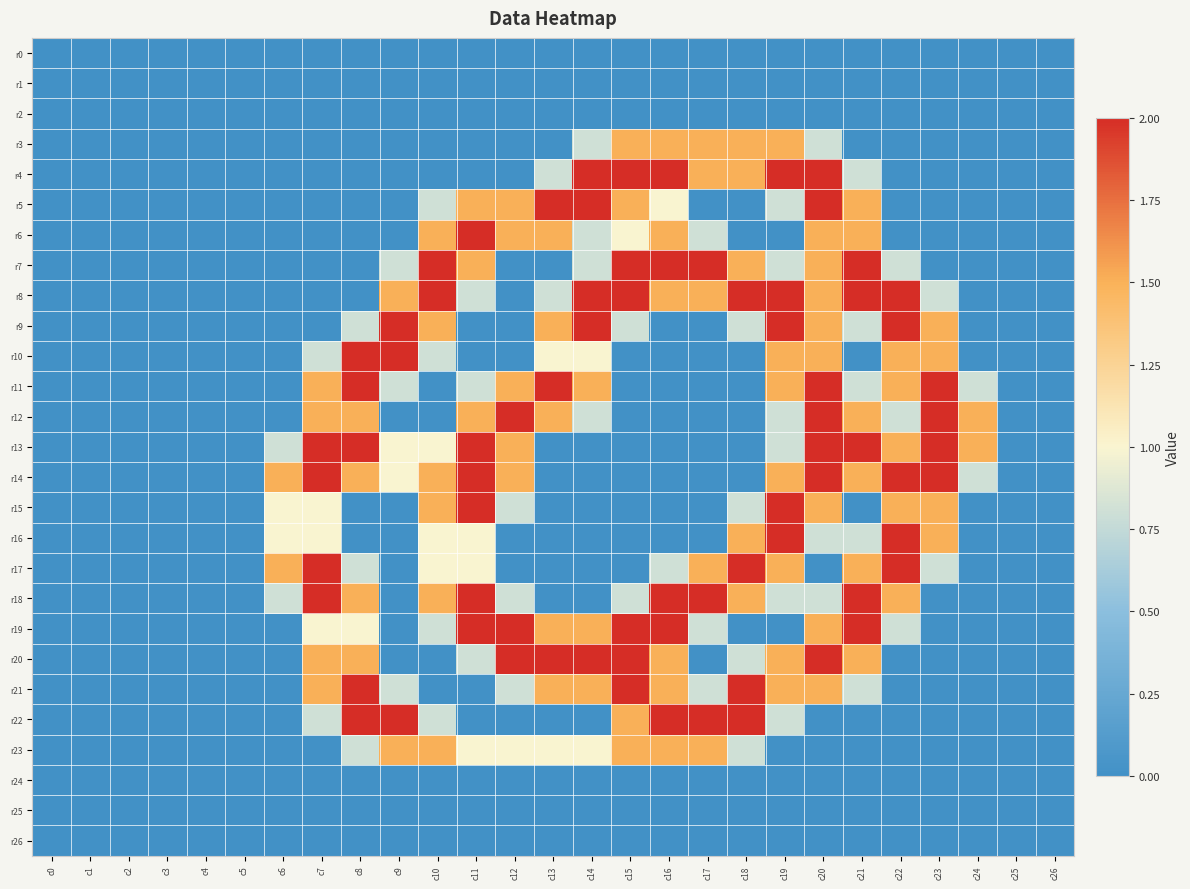

Reading right to left, what are all the values shown in this chart?

r0: c26=0.0	c25=0.0	c24=0.0	c23=0.0	c22=0.0	c21=0.0	c20=0.0	c19=0.0	c18=0.0	c17=0.0	c16=0.0	c15=0.0	c14=0.0	c13=0.0	c12=0.0	c11=0.0	c10=0.0	c9=0.0	c8=0.0	c7=0.0	c6=0.0	c5=0.0	c4=0.0	c3=0.0	c2=0.0	c1=0.0	c0=0.0
r1: c26=0.0	c25=0.0	c24=0.0	c23=0.0	c22=0.0	c21=0.0	c20=0.0	c19=0.0	c18=0.0	c17=0.0	c16=0.0	c15=0.0	c14=0.0	c13=0.0	c12=0.0	c11=0.0	c10=0.0	c9=0.0	c8=0.0	c7=0.0	c6=0.0	c5=0.0	c4=0.0	c3=0.0	c2=0.0	c1=0.0	c0=0.0
r2: c26=0.0	c25=0.0	c24=0.0	c23=0.0	c22=0.0	c21=0.0	c20=0.0	c19=0.0	c18=0.0	c17=0.0	c16=0.0	c15=0.0	c14=0.0	c13=0.0	c12=0.0	c11=0.0	c10=0.0	c9=0.0	c8=0.0	c7=0.0	c6=0.0	c5=0.0	c4=0.0	c3=0.0	c2=0.0	c1=0.0	c0=0.0
r3: c26=0.0	c25=0.0	c24=0.0	c23=0.0	c22=0.0	c21=0.0	c20=0.8	c19=1.5	c18=1.5	c17=1.5	c16=1.5	c15=1.5	c14=0.8	c13=0.0	c12=0.0	c11=0.0	c10=0.0	c9=0.0	c8=0.0	c7=0.0	c6=0.0	c5=0.0	c4=0.0	c3=0.0	c2=0.0	c1=0.0	c0=0.0
r4: c26=0.0	c25=0.0	c24=0.0	c23=0.0	c22=0.0	c21=0.8	c20=2.0	c19=2.0	c18=1.5	c17=1.5	c16=2.0	c15=2.0	c14=2.0	c13=0.8	c12=0.0	c11=0.0	c10=0.0	c9=0.0	c8=0.0	c7=0.0	c6=0.0	c5=0.0	c4=0.0	c3=0.0	c2=0.0	c1=0.0	c0=0.0
r5: c26=0.0	c25=0.0	c24=0.0	c23=0.0	c22=0.0	c21=1.5	c20=2.0	c19=0.8	c18=0.0	c17=0.0	c16=1.0	c15=1.5	c14=2.0	c13=2.0	c12=1.5	c11=1.5	c10=0.8	c9=0.0	c8=0.0	c7=0.0	c6=0.0	c5=0.0	c4=0.0	c3=0.0	c2=0.0	c1=0.0	c0=0.0
r6: c26=0.0	c25=0.0	c24=0.0	c23=0.0	c22=0.0	c21=1.5	c20=1.5	c19=0.0	c18=0.0	c17=0.8	c16=1.5	c15=1.0	c14=0.8	c13=1.5	c12=1.5	c11=2.0	c10=1.5	c9=0.0	c8=0.0	c7=0.0	c6=0.0	c5=0.0	c4=0.0	c3=0.0	c2=0.0	c1=0.0	c0=0.0
r7: c26=0.0	c25=0.0	c24=0.0	c23=0.0	c22=0.8	c21=2.0	c20=1.5	c19=0.8	c18=1.5	c17=2.0	c16=2.0	c15=2.0	c14=0.8	c13=0.0	c12=0.0	c11=1.5	c10=2.0	c9=0.8	c8=0.0	c7=0.0	c6=0.0	c5=0.0	c4=0.0	c3=0.0	c2=0.0	c1=0.0	c0=0.0
r8: c26=0.0	c25=0.0	c24=0.0	c23=0.8	c22=2.0	c21=2.0	c20=1.5	c19=2.0	c18=2.0	c17=1.5	c16=1.5	c15=2.0	c14=2.0	c13=0.8	c12=0.0	c11=0.8	c10=2.0	c9=1.5	c8=0.0	c7=0.0	c6=0.0	c5=0.0	c4=0.0	c3=0.0	c2=0.0	c1=0.0	c0=0.0
r9: c26=0.0	c25=0.0	c24=0.0	c23=1.5	c22=2.0	c21=0.8	c20=1.5	c19=2.0	c18=0.8	c17=0.0	c16=0.0	c15=0.8	c14=2.0	c13=1.5	c12=0.0	c11=0.0	c10=1.5	c9=2.0	c8=0.8	c7=0.0	c6=0.0	c5=0.0	c4=0.0	c3=0.0	c2=0.0	c1=0.0	c0=0.0
r10: c26=0.0	c25=0.0	c24=0.0	c23=1.5	c22=1.5	c21=0.0	c20=1.5	c19=1.5	c18=0.0	c17=0.0	c16=0.0	c15=0.0	c14=1.0	c13=1.0	c12=0.0	c11=0.0	c10=0.8	c9=2.0	c8=2.0	c7=0.8	c6=0.0	c5=0.0	c4=0.0	c3=0.0	c2=0.0	c1=0.0	c0=0.0
r11: c26=0.0	c25=0.0	c24=0.8	c23=2.0	c22=1.5	c21=0.8	c20=2.0	c19=1.5	c18=0.0	c17=0.0	c16=0.0	c15=0.0	c14=1.5	c13=2.0	c12=1.5	c11=0.8	c10=0.0	c9=0.8	c8=2.0	c7=1.5	c6=0.0	c5=0.0	c4=0.0	c3=0.0	c2=0.0	c1=0.0	c0=0.0
r12: c26=0.0	c25=0.0	c24=1.5	c23=2.0	c22=0.8	c21=1.5	c20=2.0	c19=0.8	c18=0.0	c17=0.0	c16=0.0	c15=0.0	c14=0.8	c13=1.5	c12=2.0	c11=1.5	c10=0.0	c9=0.0	c8=1.5	c7=1.5	c6=0.0	c5=0.0	c4=0.0	c3=0.0	c2=0.0	c1=0.0	c0=0.0
r13: c26=0.0	c25=0.0	c24=1.5	c23=2.0	c22=1.5	c21=2.0	c20=2.0	c19=0.8	c18=0.0	c17=0.0	c16=0.0	c15=0.0	c14=0.0	c13=0.0	c12=1.5	c11=2.0	c10=1.0	c9=1.0	c8=2.0	c7=2.0	c6=0.8	c5=0.0	c4=0.0	c3=0.0	c2=0.0	c1=0.0	c0=0.0
r14: c26=0.0	c25=0.0	c24=0.8	c23=2.0	c22=2.0	c21=1.5	c20=2.0	c19=1.5	c18=0.0	c17=0.0	c16=0.0	c15=0.0	c14=0.0	c13=0.0	c12=1.5	c11=2.0	c10=1.5	c9=1.0	c8=1.5	c7=2.0	c6=1.5	c5=0.0	c4=0.0	c3=0.0	c2=0.0	c1=0.0	c0=0.0
r15: c26=0.0	c25=0.0	c24=0.0	c23=1.5	c22=1.5	c21=0.0	c20=1.5	c19=2.0	c18=0.8	c17=0.0	c16=0.0	c15=0.0	c14=0.0	c13=0.0	c12=0.8	c11=2.0	c10=1.5	c9=0.0	c8=0.0	c7=1.0	c6=1.0	c5=0.0	c4=0.0	c3=0.0	c2=0.0	c1=0.0	c0=0.0
r16: c26=0.0	c25=0.0	c24=0.0	c23=1.5	c22=2.0	c21=0.8	c20=0.8	c19=2.0	c18=1.5	c17=0.0	c16=0.0	c15=0.0	c14=0.0	c13=0.0	c12=0.0	c11=1.0	c10=1.0	c9=0.0	c8=0.0	c7=1.0	c6=1.0	c5=0.0	c4=0.0	c3=0.0	c2=0.0	c1=0.0	c0=0.0
r17: c26=0.0	c25=0.0	c24=0.0	c23=0.8	c22=2.0	c21=1.5	c20=0.0	c19=1.5	c18=2.0	c17=1.5	c16=0.8	c15=0.0	c14=0.0	c13=0.0	c12=0.0	c11=1.0	c10=1.0	c9=0.0	c8=0.8	c7=2.0	c6=1.5	c5=0.0	c4=0.0	c3=0.0	c2=0.0	c1=0.0	c0=0.0
r18: c26=0.0	c25=0.0	c24=0.0	c23=0.0	c22=1.5	c21=2.0	c20=0.8	c19=0.8	c18=1.5	c17=2.0	c16=2.0	c15=0.8	c14=0.0	c13=0.0	c12=0.8	c11=2.0	c10=1.5	c9=0.0	c8=1.5	c7=2.0	c6=0.8	c5=0.0	c4=0.0	c3=0.0	c2=0.0	c1=0.0	c0=0.0
r19: c26=0.0	c25=0.0	c24=0.0	c23=0.0	c22=0.8	c21=2.0	c20=1.5	c19=0.0	c18=0.0	c17=0.8	c16=2.0	c15=2.0	c14=1.5	c13=1.5	c12=2.0	c11=2.0	c10=0.8	c9=0.0	c8=1.0	c7=1.0	c6=0.0	c5=0.0	c4=0.0	c3=0.0	c2=0.0	c1=0.0	c0=0.0
r20: c26=0.0	c25=0.0	c24=0.0	c23=0.0	c22=0.0	c21=1.5	c20=2.0	c19=1.5	c18=0.8	c17=0.0	c16=1.5	c15=2.0	c14=2.0	c13=2.0	c12=2.0	c11=0.8	c10=0.0	c9=0.0	c8=1.5	c7=1.5	c6=0.0	c5=0.0	c4=0.0	c3=0.0	c2=0.0	c1=0.0	c0=0.0
r21: c26=0.0	c25=0.0	c24=0.0	c23=0.0	c22=0.0	c21=0.8	c20=1.5	c19=1.5	c18=2.0	c17=0.8	c16=1.5	c15=2.0	c14=1.5	c13=1.5	c12=0.8	c11=0.0	c10=0.0	c9=0.8	c8=2.0	c7=1.5	c6=0.0	c5=0.0	c4=0.0	c3=0.0	c2=0.0	c1=0.0	c0=0.0
r22: c26=0.0	c25=0.0	c24=0.0	c23=0.0	c22=0.0	c21=0.0	c20=0.0	c19=0.8	c18=2.0	c17=2.0	c16=2.0	c15=1.5	c14=0.0	c13=0.0	c12=0.0	c11=0.0	c10=0.8	c9=2.0	c8=2.0	c7=0.8	c6=0.0	c5=0.0	c4=0.0	c3=0.0	c2=0.0	c1=0.0	c0=0.0
r23: c26=0.0	c25=0.0	c24=0.0	c23=0.0	c22=0.0	c21=0.0	c20=0.0	c19=0.0	c18=0.8	c17=1.5	c16=1.5	c15=1.5	c14=1.0	c13=1.0	c12=1.0	c11=1.0	c10=1.5	c9=1.5	c8=0.8	c7=0.0	c6=0.0	c5=0.0	c4=0.0	c3=0.0	c2=0.0	c1=0.0	c0=0.0
r24: c26=0.0	c25=0.0	c24=0.0	c23=0.0	c22=0.0	c21=0.0	c20=0.0	c19=0.0	c18=0.0	c17=0.0	c16=0.0	c15=0.0	c14=0.0	c13=0.0	c12=0.0	c11=0.0	c10=0.0	c9=0.0	c8=0.0	c7=0.0	c6=0.0	c5=0.0	c4=0.0	c3=0.0	c2=0.0	c1=0.0	c0=0.0
r25: c26=0.0	c25=0.0	c24=0.0	c23=0.0	c22=0.0	c21=0.0	c20=0.0	c19=0.0	c18=0.0	c17=0.0	c16=0.0	c15=0.0	c14=0.0	c13=0.0	c12=0.0	c11=0.0	c10=0.0	c9=0.0	c8=0.0	c7=0.0	c6=0.0	c5=0.0	c4=0.0	c3=0.0	c2=0.0	c1=0.0	c0=0.0
r26: c26=0.0	c25=0.0	c24=0.0	c23=0.0	c22=0.0	c21=0.0	c20=0.0	c19=0.0	c18=0.0	c17=0.0	c16=0.0	c15=0.0	c14=0.0	c13=0.0	c12=0.0	c11=0.0	c10=0.0	c9=0.0	c8=0.0	c7=0.0	c6=0.0	c5=0.0	c4=0.0	c3=0.0	c2=0.0	c1=0.0	c0=0.0